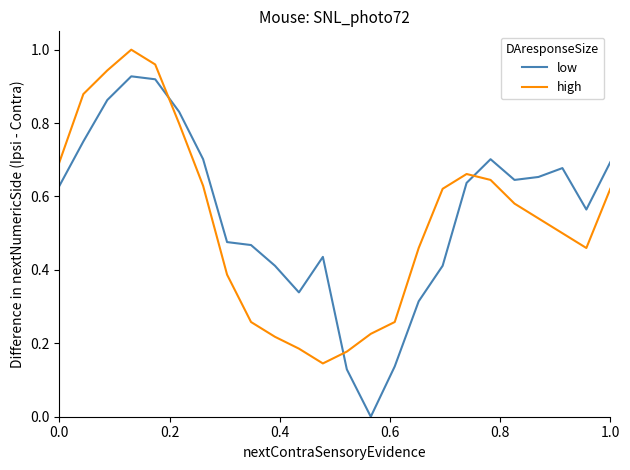

True or false: high and low cross at least once.

True